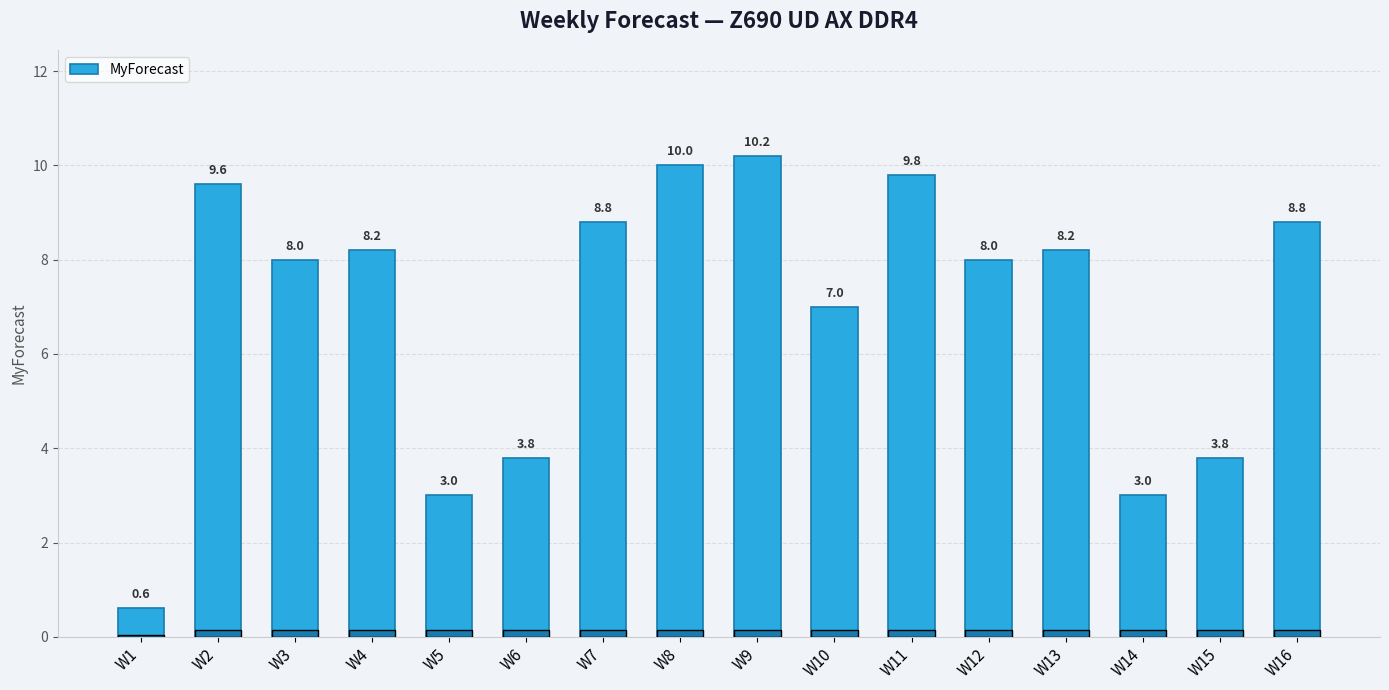

Reading left to right, what are all the values shown in this chart?

W1=0.6	W2=9.6	W3=8.0	W4=8.2	W5=3.0	W6=3.8	W7=8.8	W8=10.0	W9=10.2	W10=7.0	W11=9.8	W12=8.0	W13=8.2	W14=3.0	W15=3.8	W16=8.8